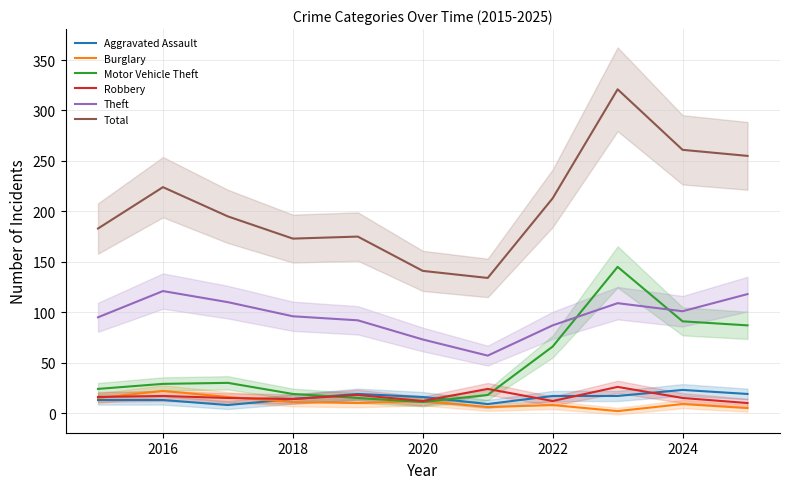

True or false: Motor Vehicle Theft and Theft cross at least once.

True